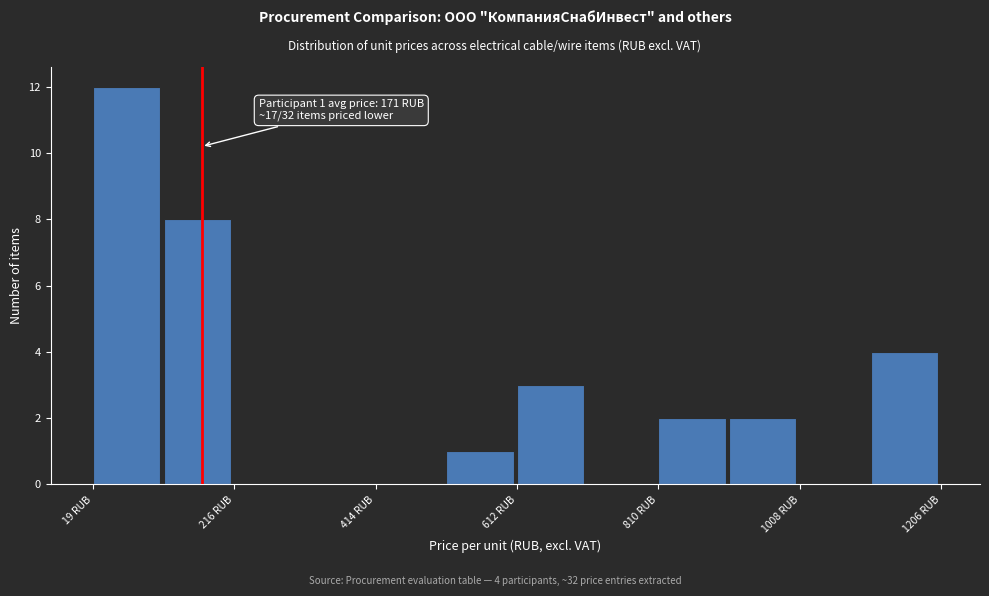

Over which range of the x-axis is the bar tallest?

20 to 120